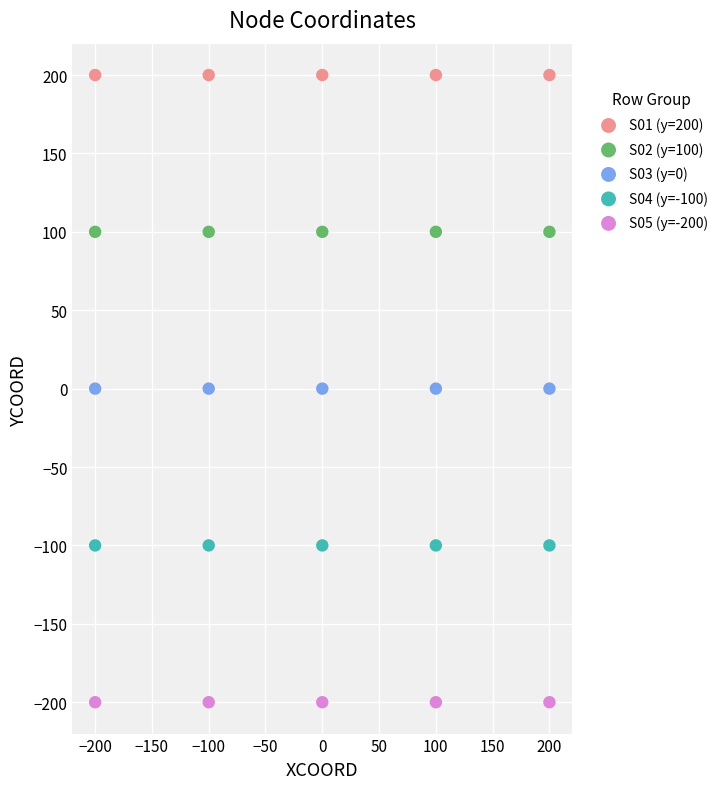

Which series contains the highest Y value?

S01 (y=200)